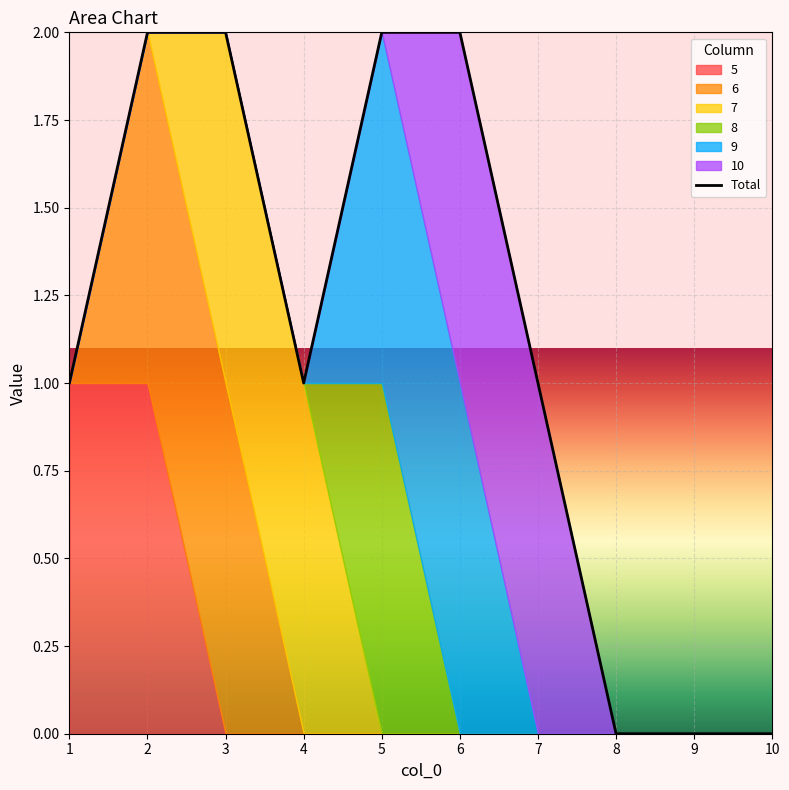

True or false: 10 and 7 intersect in this chart.

False